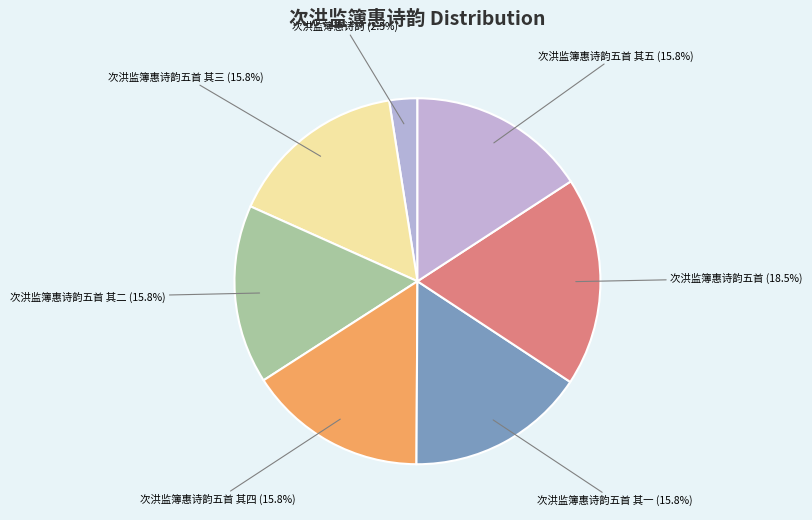

How much of the chart is everything except 次洪监簿惠诗韵五首 其四 (15.8%)?

84.2%